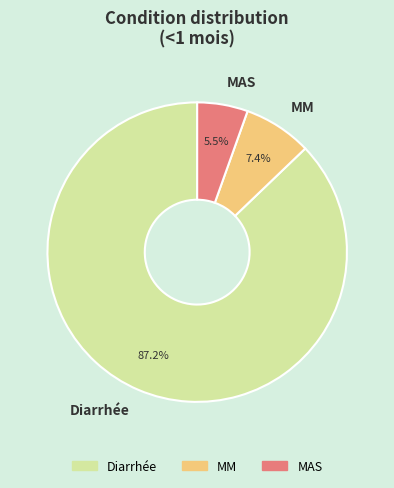

Between Diarrhée and MAS, which is larger?

Diarrhée